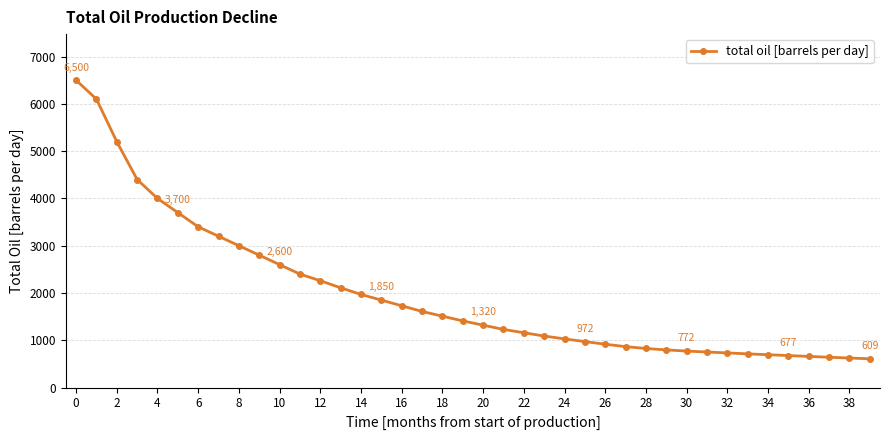

What is the difference between the maximum and minimum values?

5891